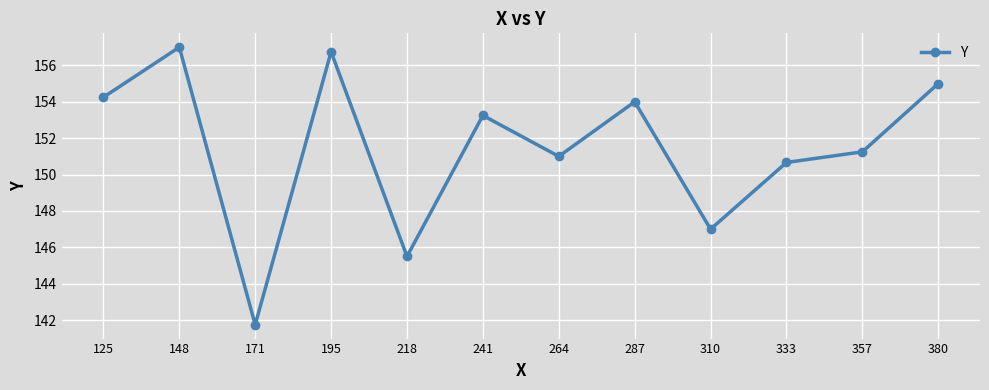

What is the value of the 8th point from the left?

154.0